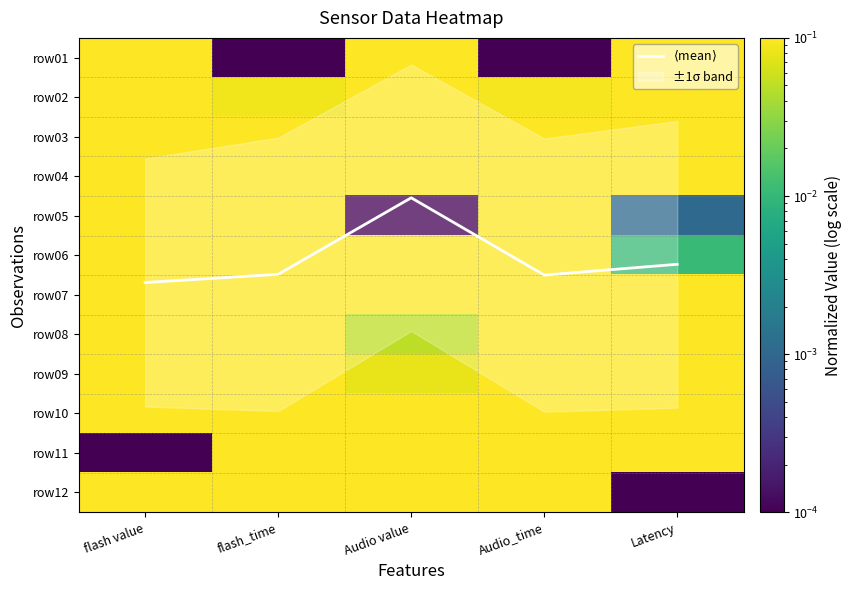

Between flash_time and flash value, which is larger?

flash value